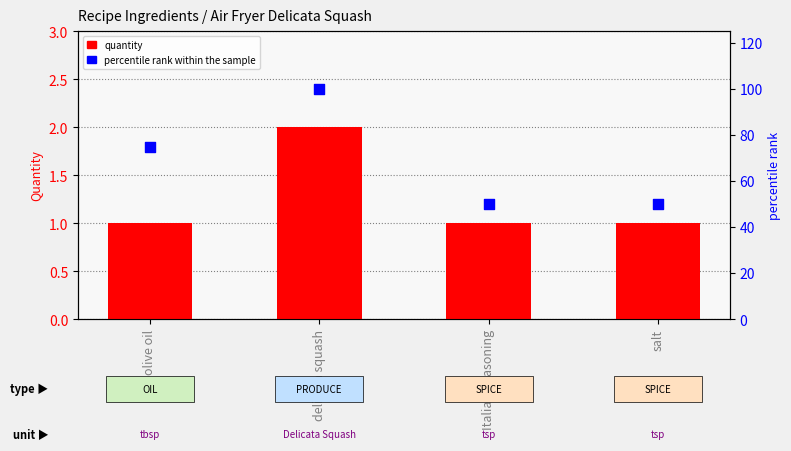

Which series has the widest spread of Y values?

percentile rank within the sample